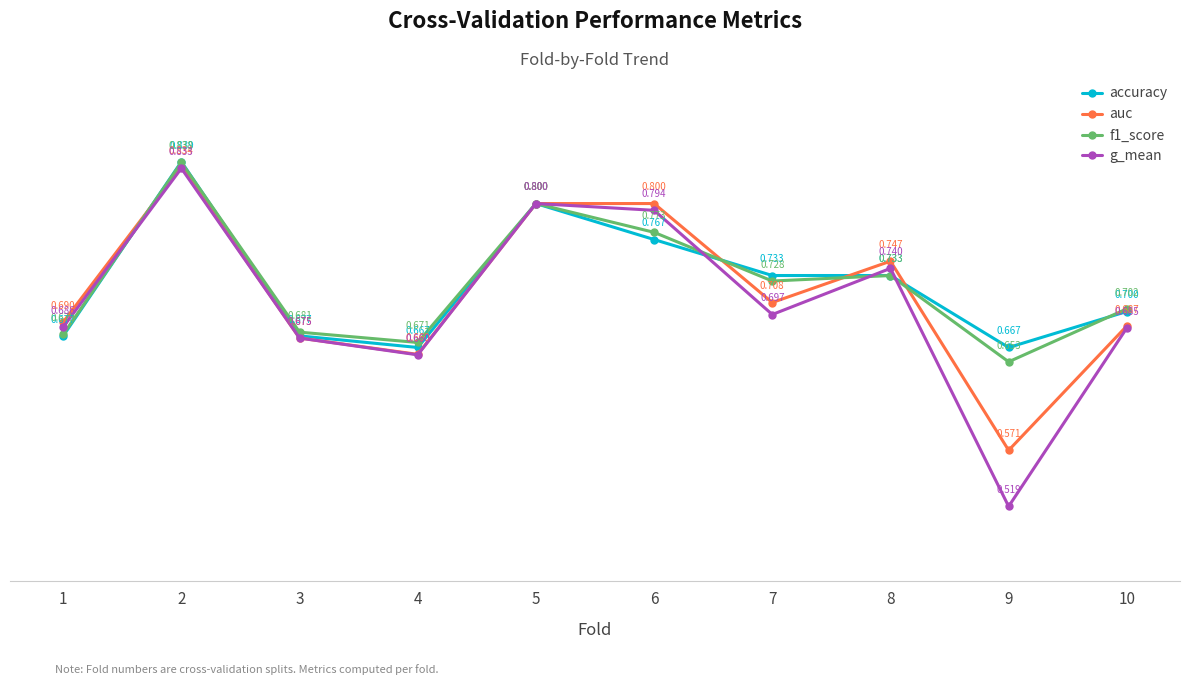

Does the chart have visible grid lines?

No